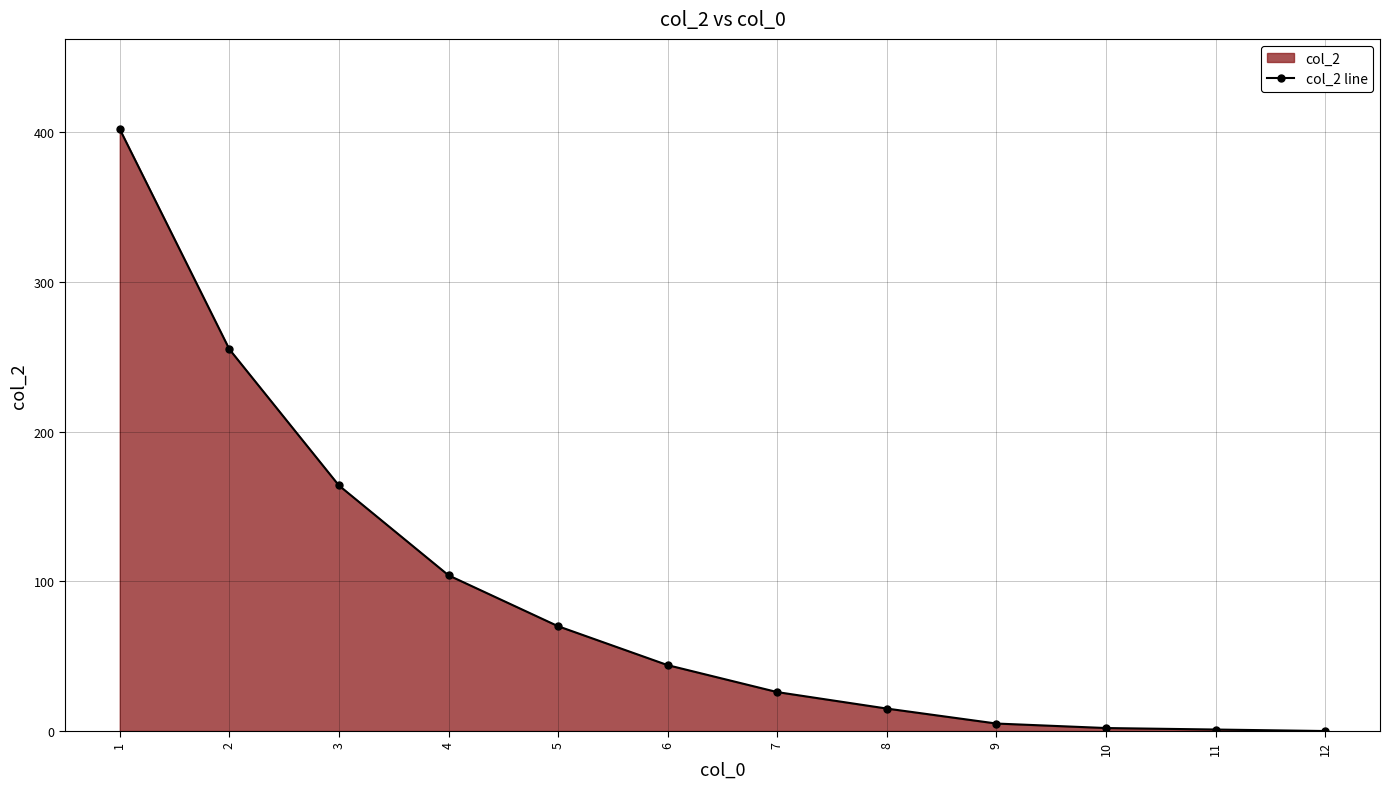

At which category does the chart reach its peak across all series?

1